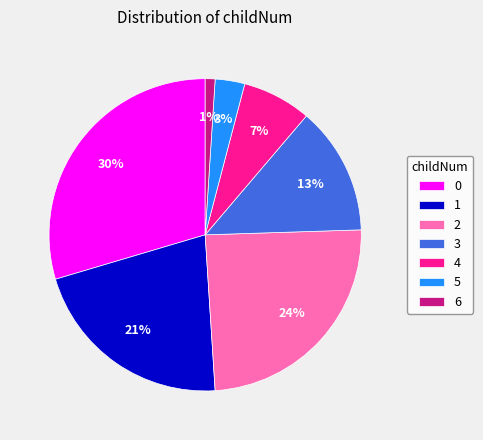

Count the number of slices in the pie.

7